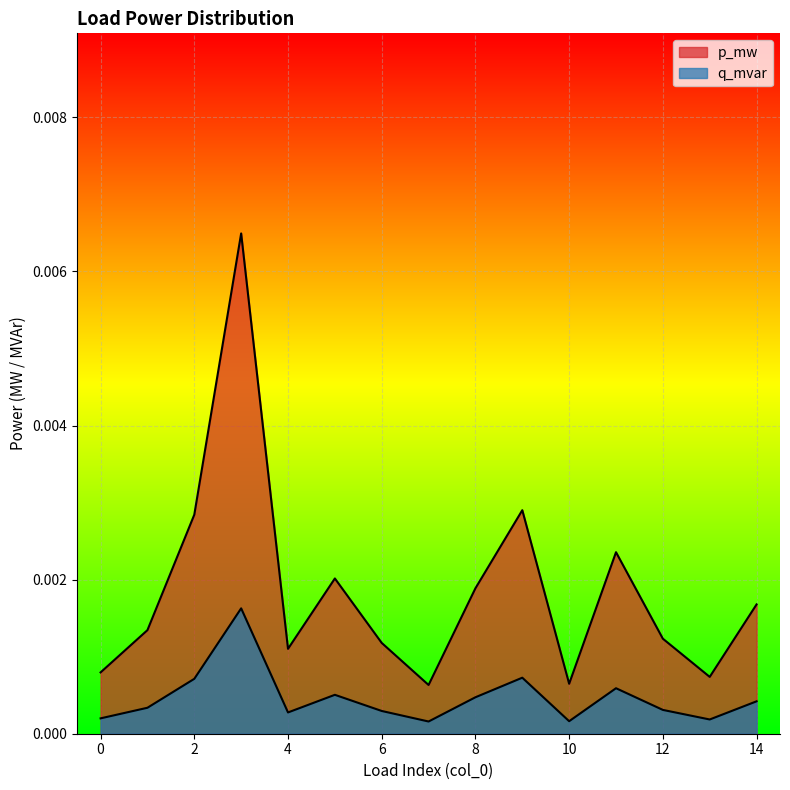

Where is p_mw nearest to the value 0?

7